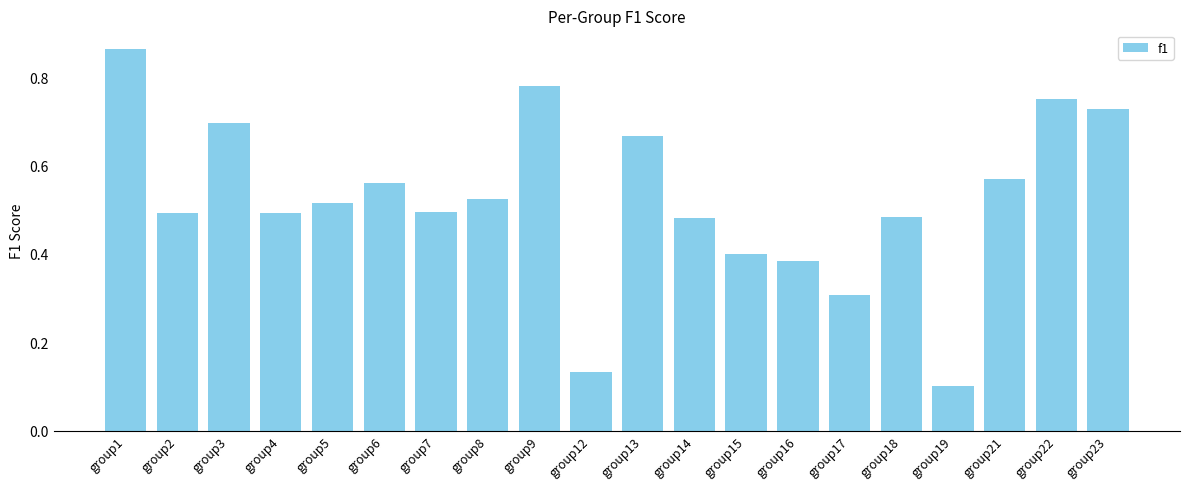

What is the change in value from group7 to group13?

+0.2